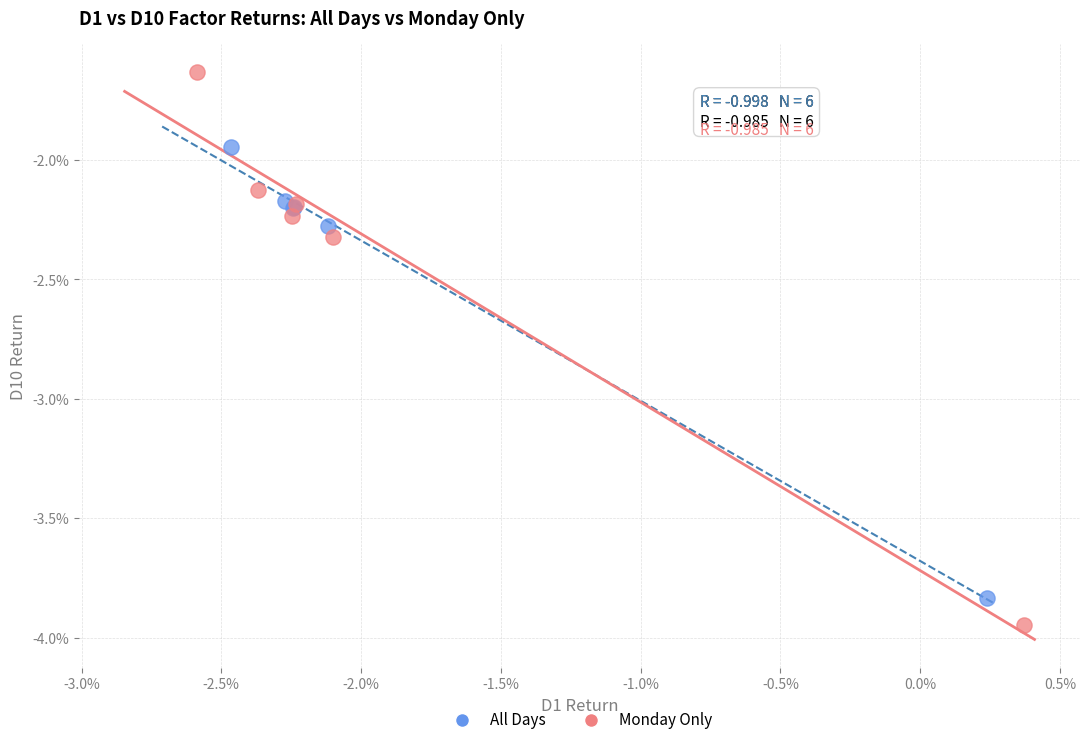

Which series reaches the minimum Y coordinate?

Monday Only